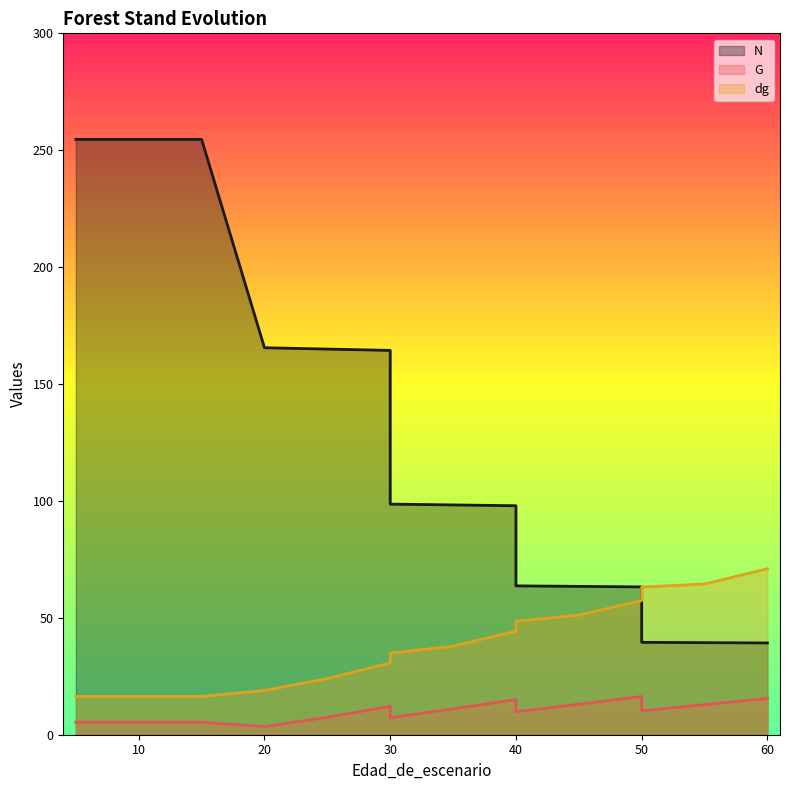

Rank the categories by G value from highest to lowest.

50, 60, 40, 45, 55, 30, 35, 50, 40, 25, 30, 5, 5, 10, 15, 20